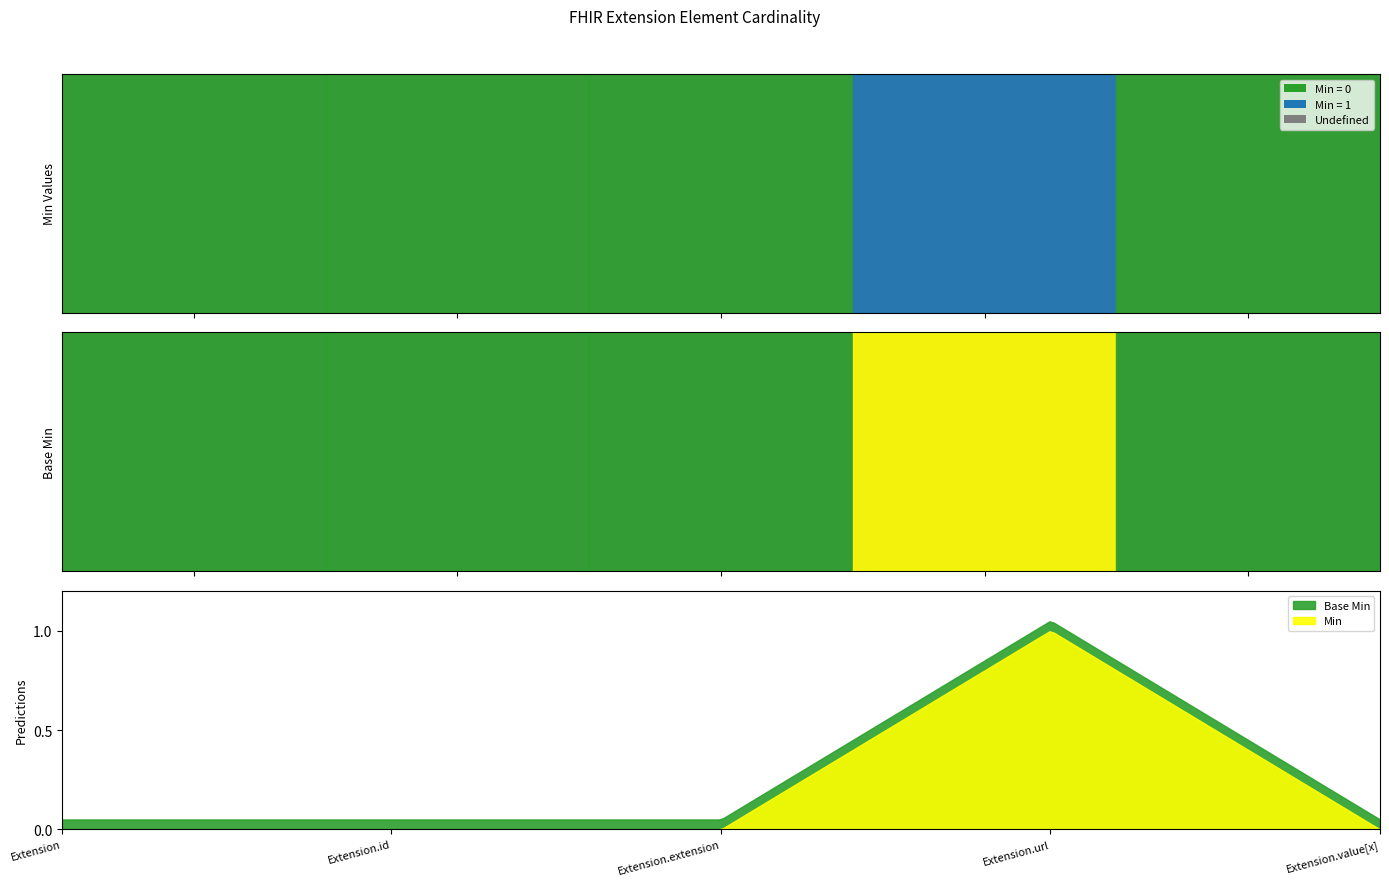

True or false: Base Min has more than 1 interior local peaks.

False